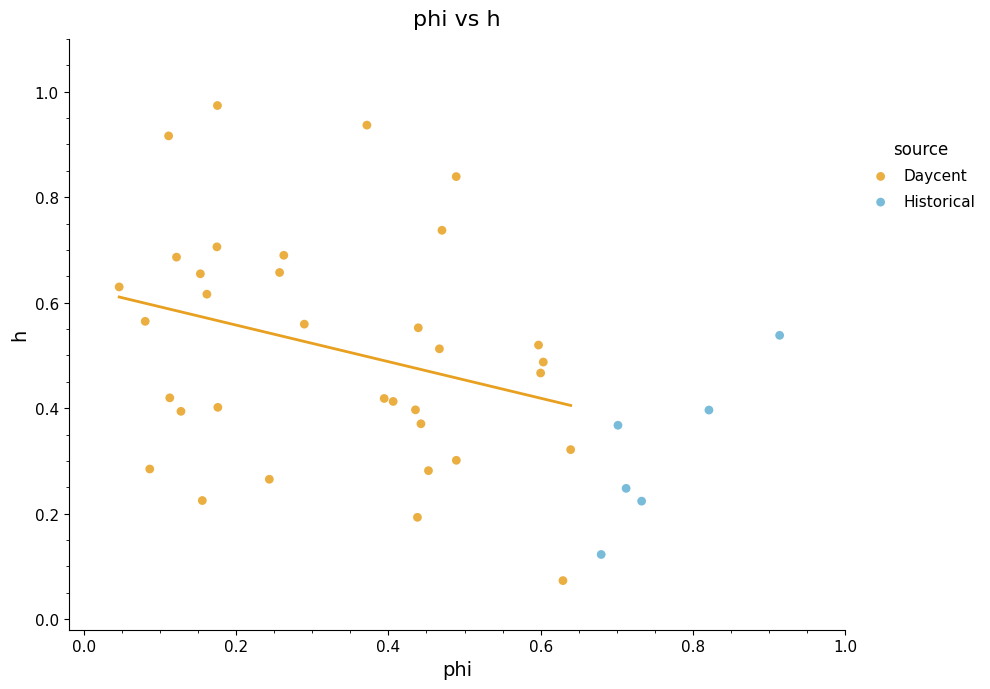

Which series has the largest Y range (max minus min)?

Daycent